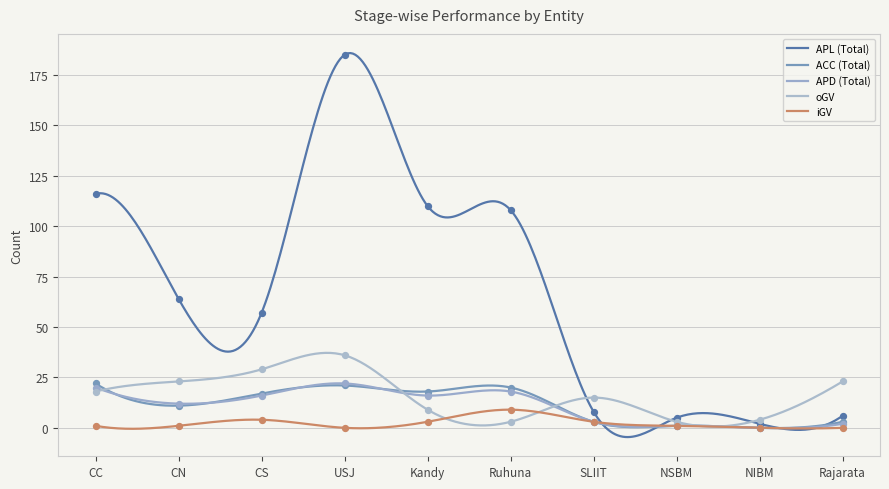

Is the value of APD (Total) at Rajarata greater than the value of oGV at Kandy?

No